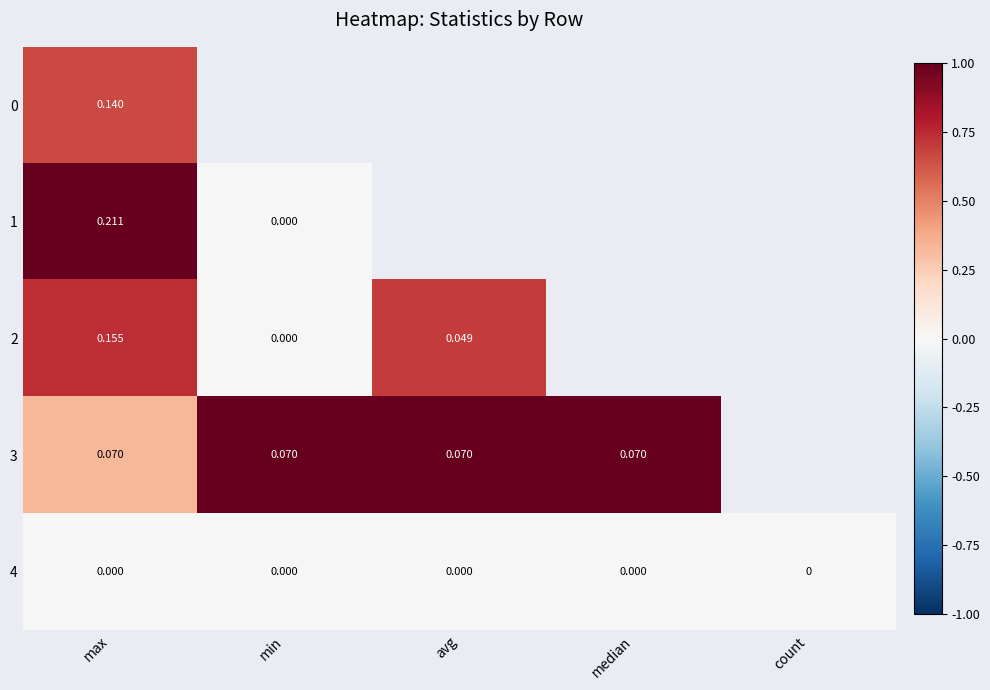

Is the value of 1 at max greater than the value of 4 at count?

Yes